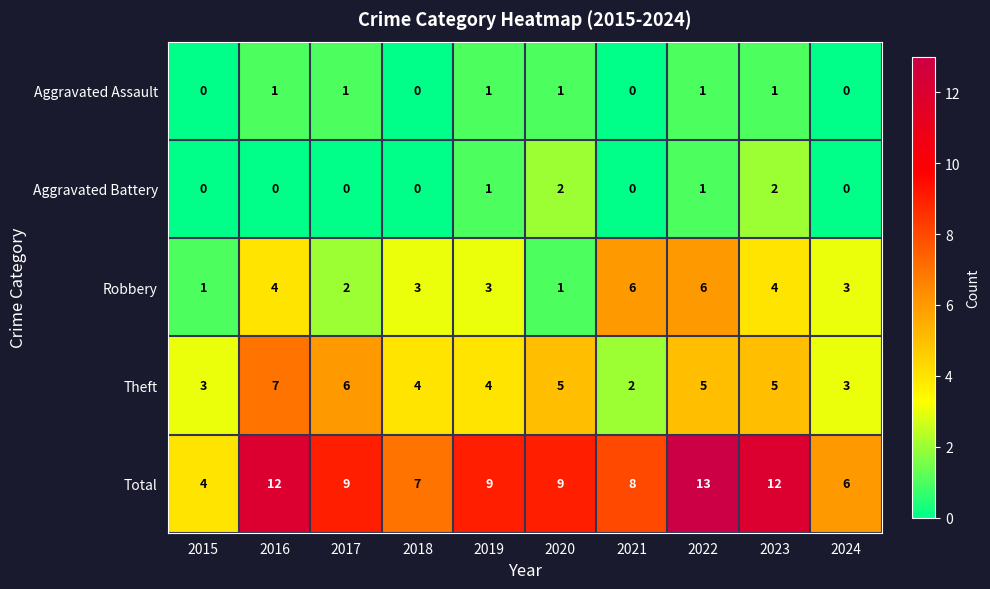

List the series in order of their peak value, lowest first.

Aggravated Assault, Aggravated Battery, Robbery, Theft, Total